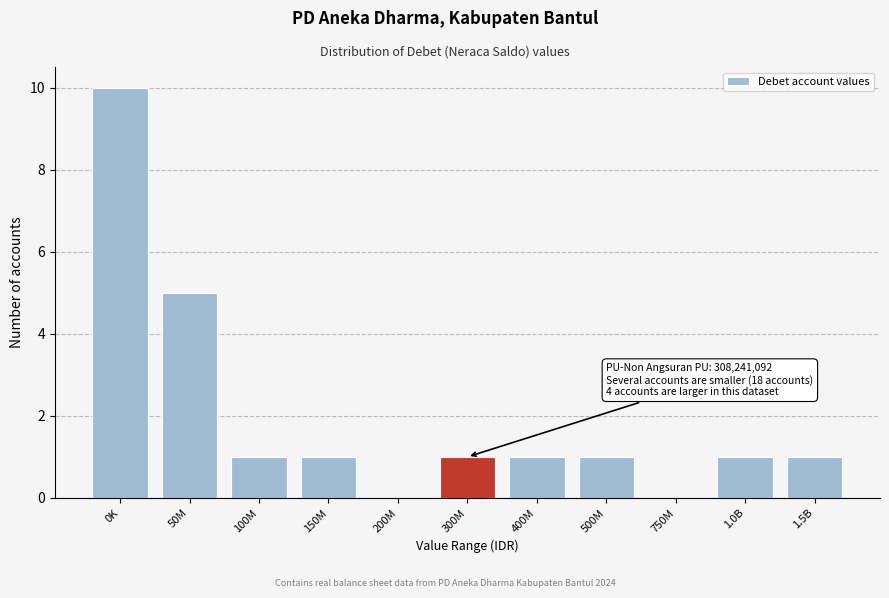

Reading right to left, list all the values displayed in this chart.

1.5B=1	1.0B=1	750M=0	500M=1	400M=1	300M=1	200M=0	150M=1	100M=1	50M=5	0K=10